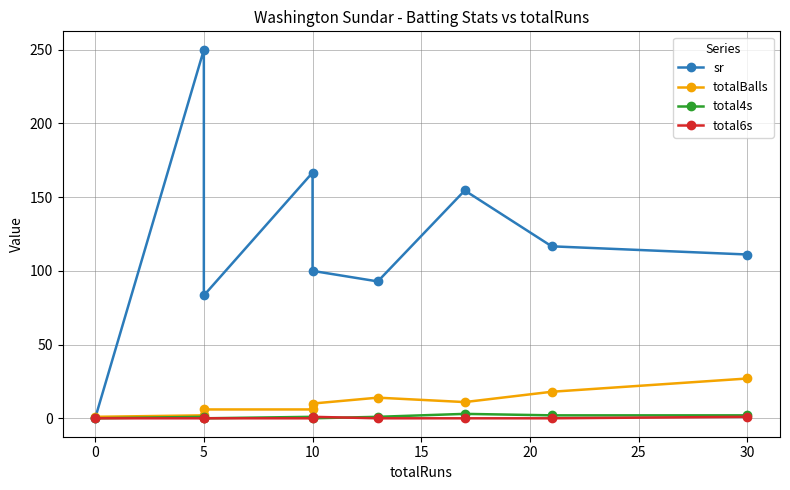

What is the difference between the second highest and minimum values in the sr series?

166.7